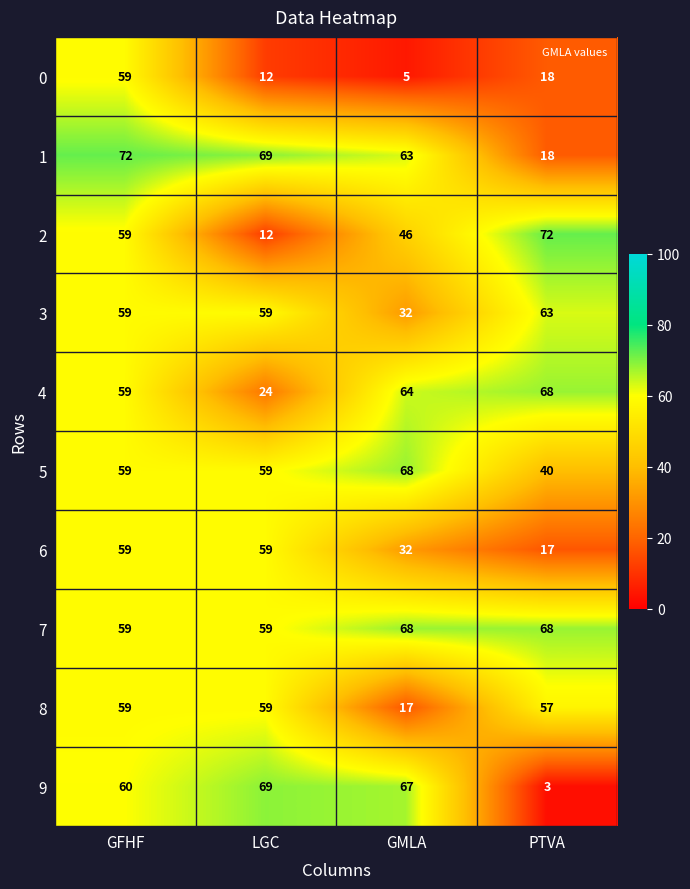

How many distinct data groups are displayed?

10